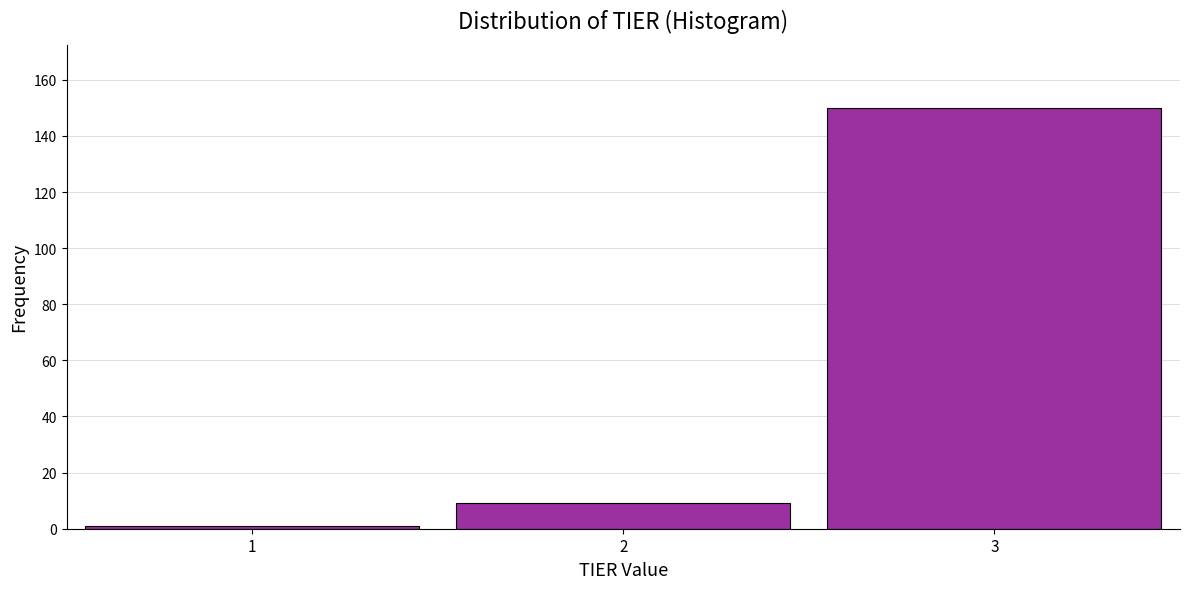

How tall is the bar that spans 1.5 to 2.5 on the x-axis? The values are not printed on the chart, so give them approximately, as read against the axis.

10